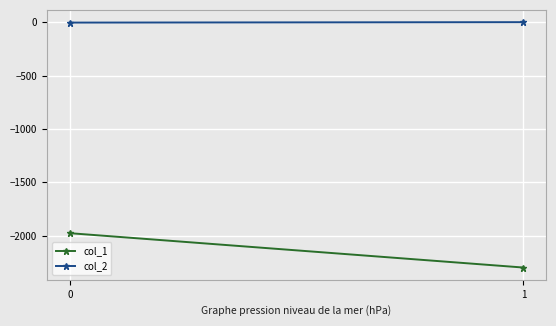

Reading left to right, list all the values displayed in this chart.

col_1: 0=-1977	1=-2299
col_2: 0=-4	1=0